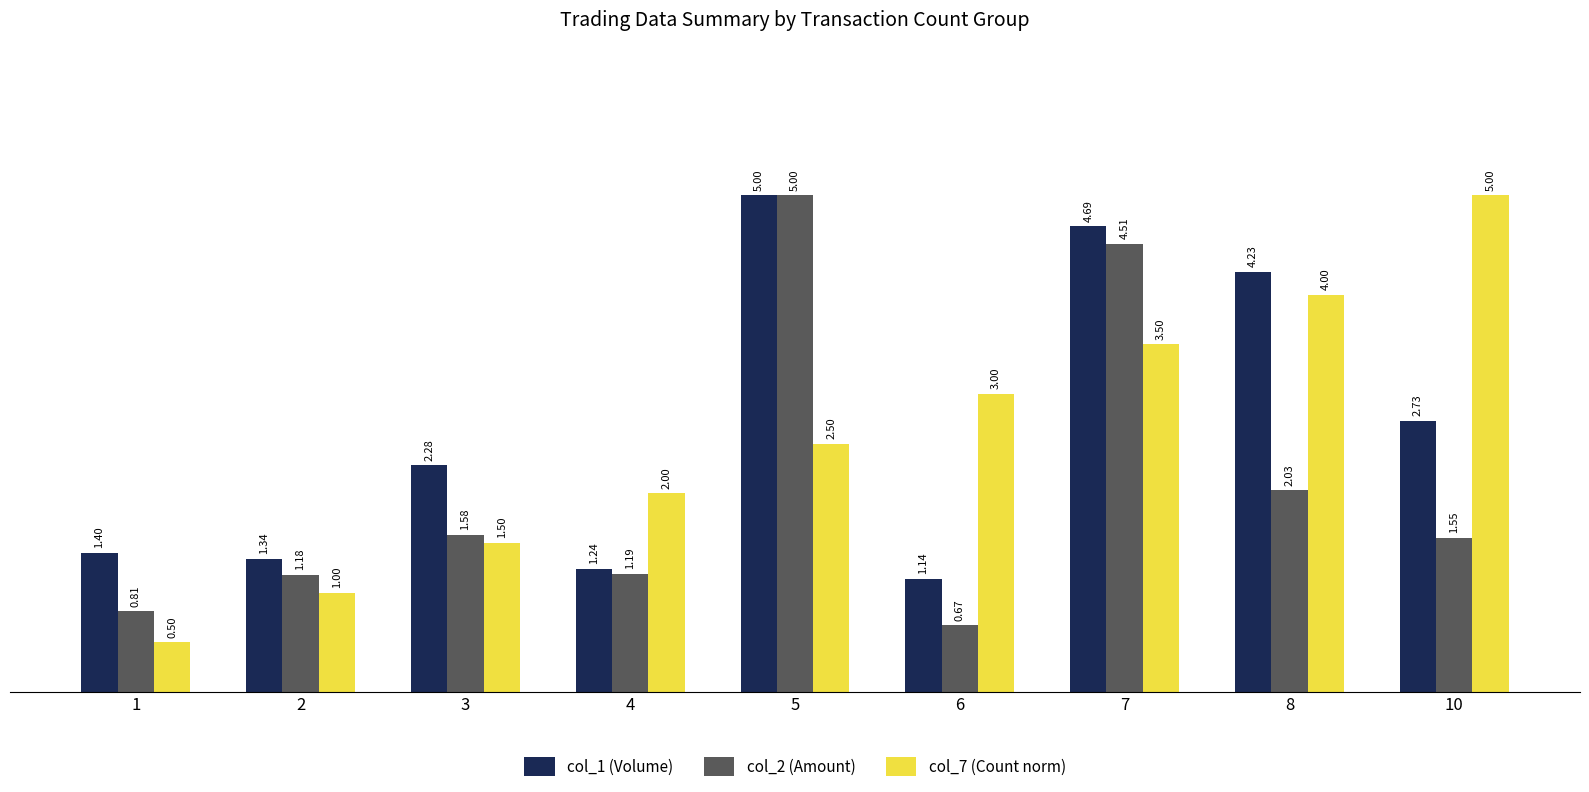

At which label is col_1 (Volume) closest to 3?

10